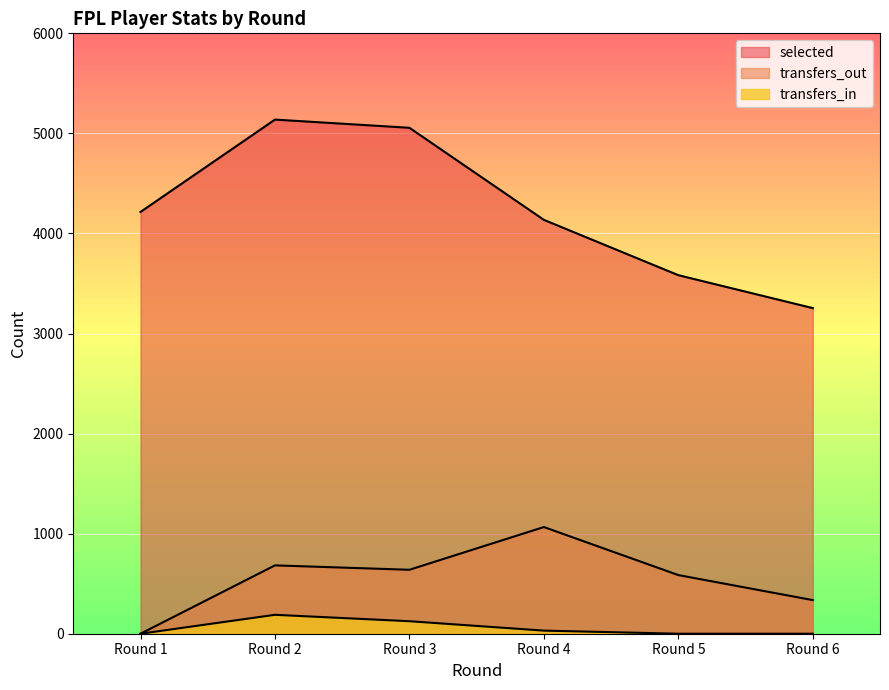

At how many categories does at least one series exceed 3773?

4